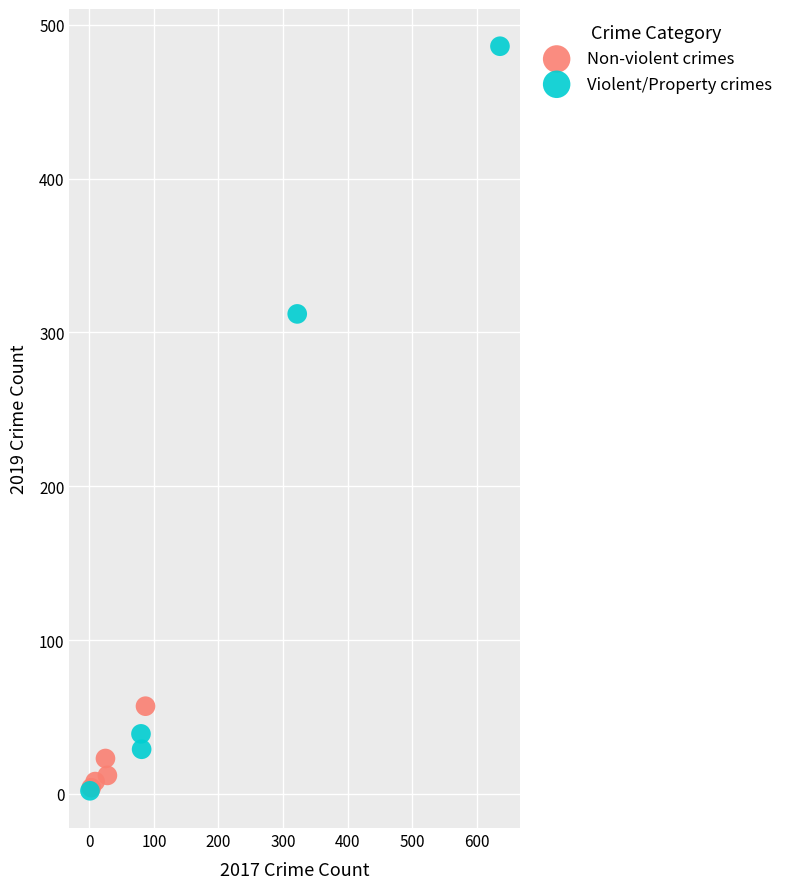

Which series has the largest Y range (max minus min)?

Violent/Property crimes